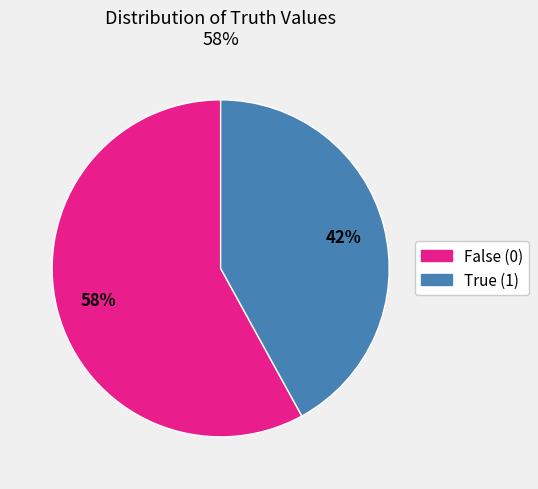

To the nearest percent, what is the average slice percentage?

50%